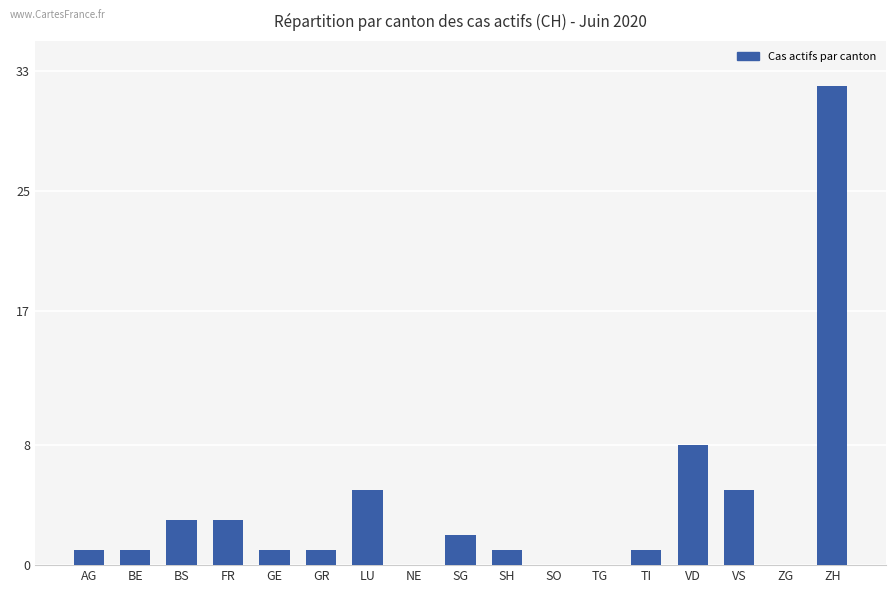

True or false: the data shows 14 at VD.

False